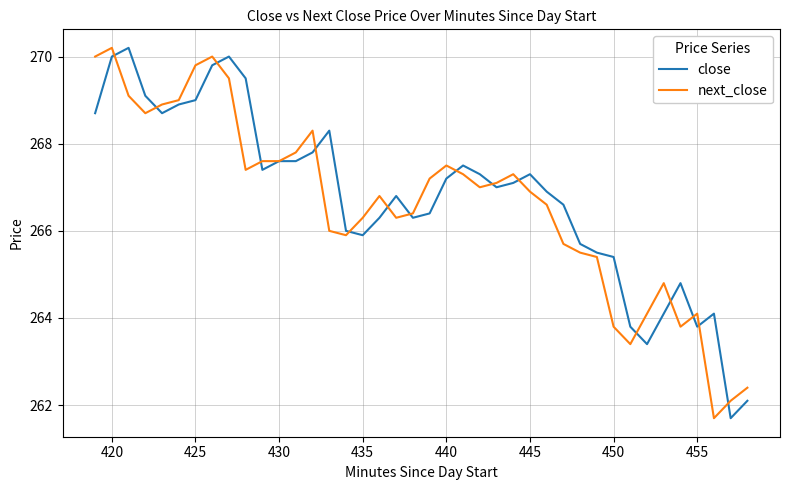

True or false: next_close has more than 2 points higher than both neighbors.

True